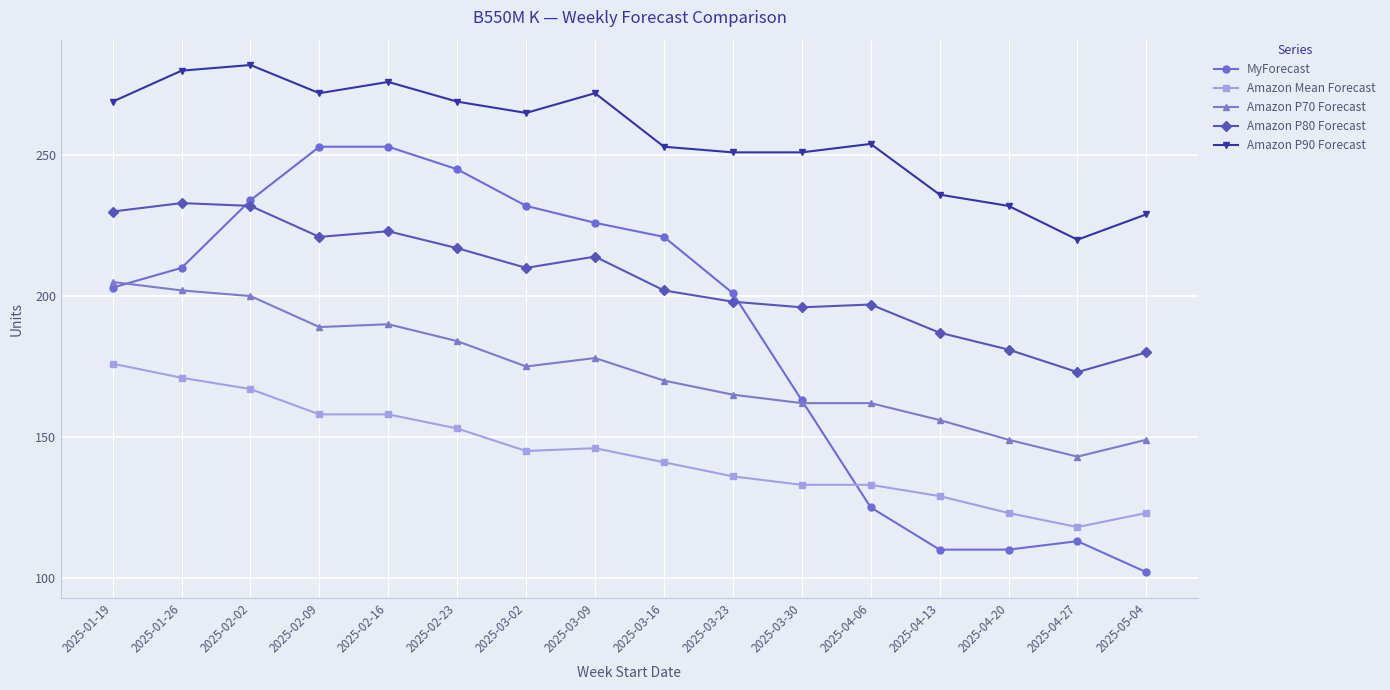

What is the difference between the second highest and minimum values in the Amazon P90 Forecast series?

60